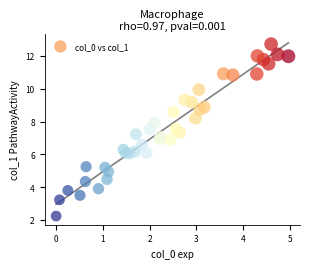

What is the range of X values (max minus min)?

5.0